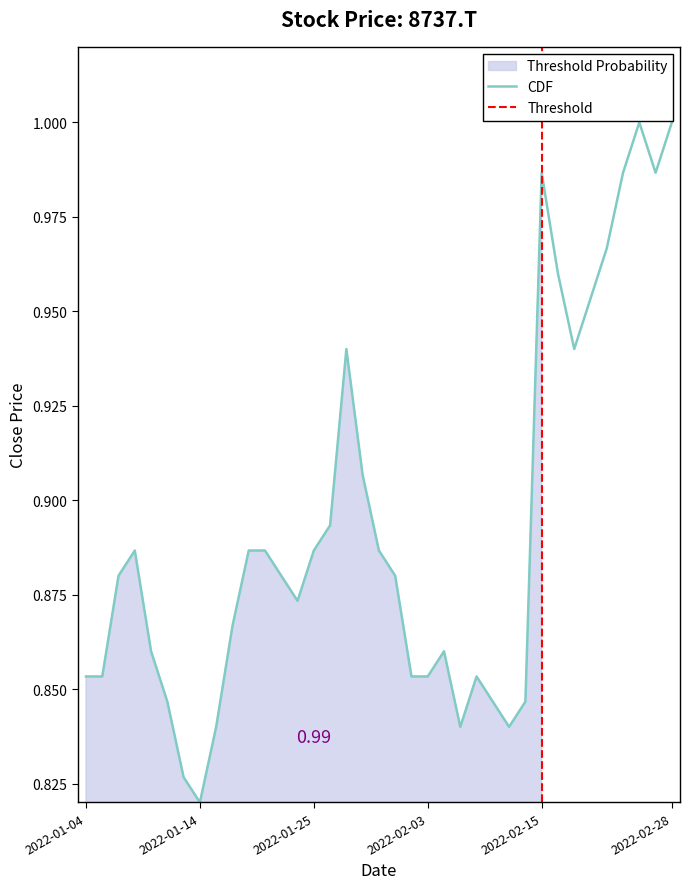

Which has a higher value, 2022-02-03 or 12?

2022-02-03